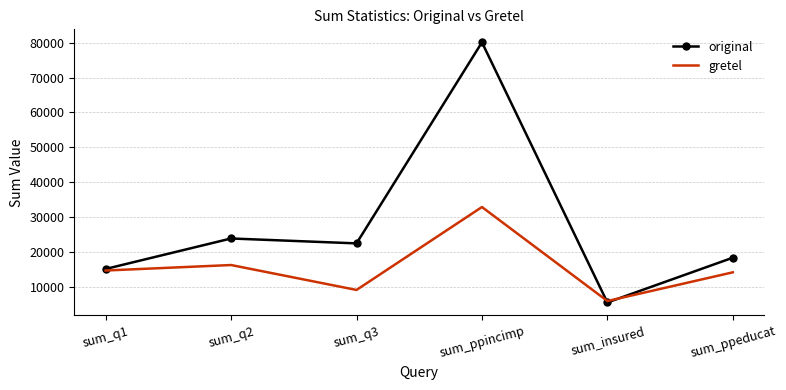

Reading right to left, list all the values displayed in this chart.

original: 18382	5547	80100	22483	23889	15155
gretel: 14191	5962	32899	9139	16280	14709